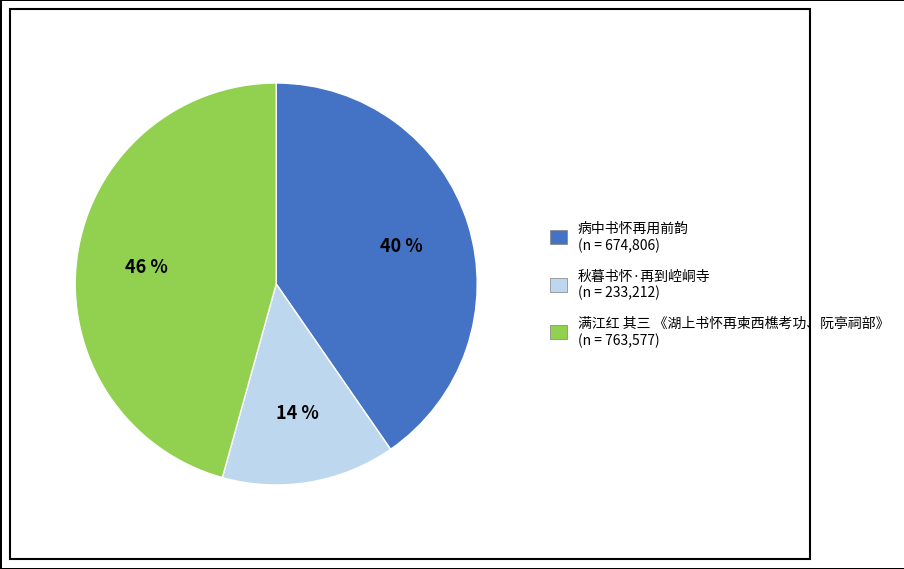

Is there any slice that represents more than half of the pie?

No